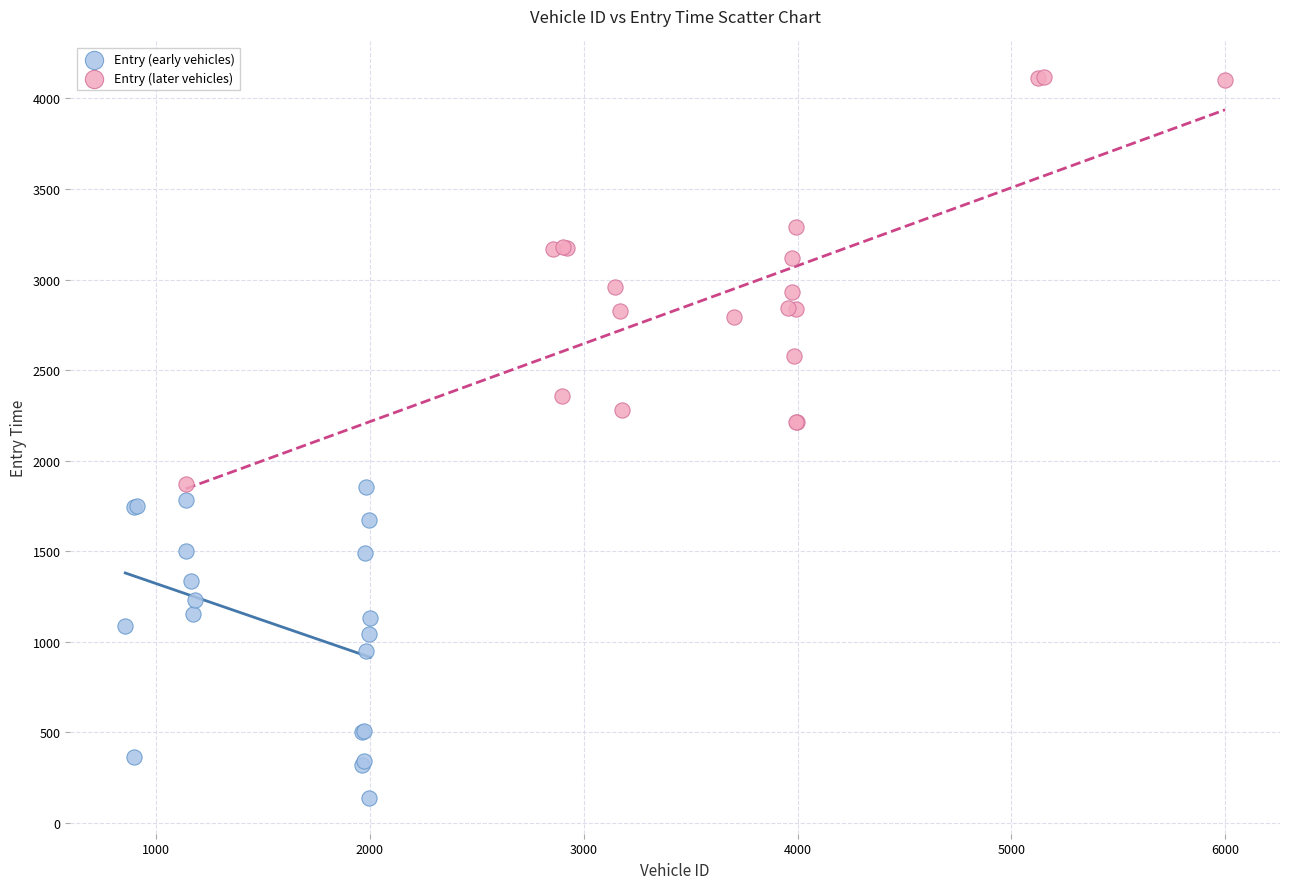

Which series has the widest spread of Y values?

Entry (later vehicles)